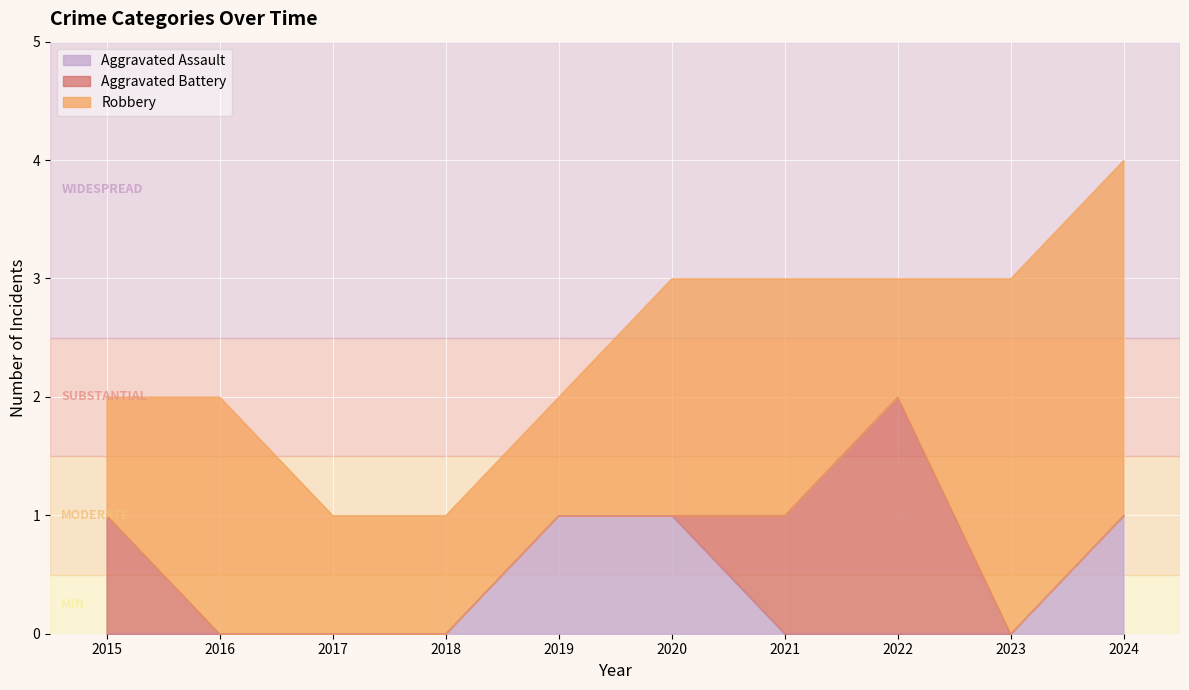

List the labels in order of Aggravated Battery value, smallest first.

2016, 2017, 2018, 2019, 2020, 2023, 2024, 2015, 2021, 2022